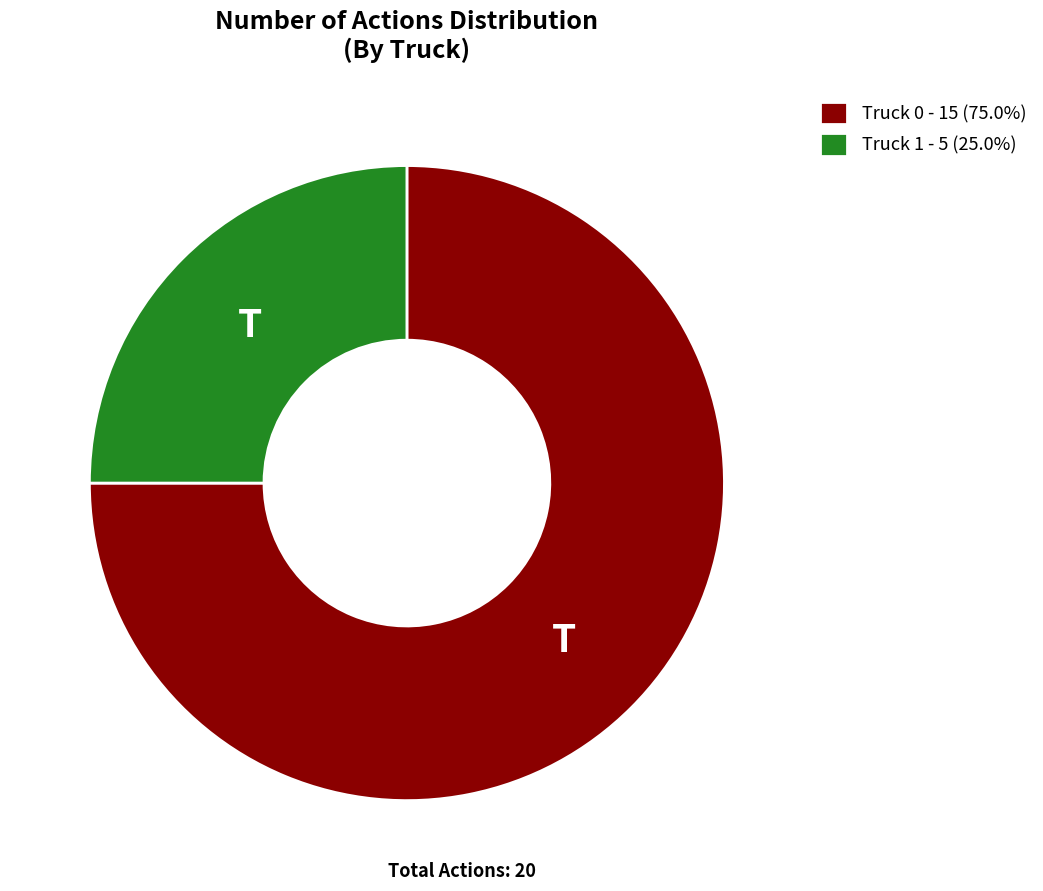

Is Truck 1 - 5 (25.0%) the majority of the pie?

No